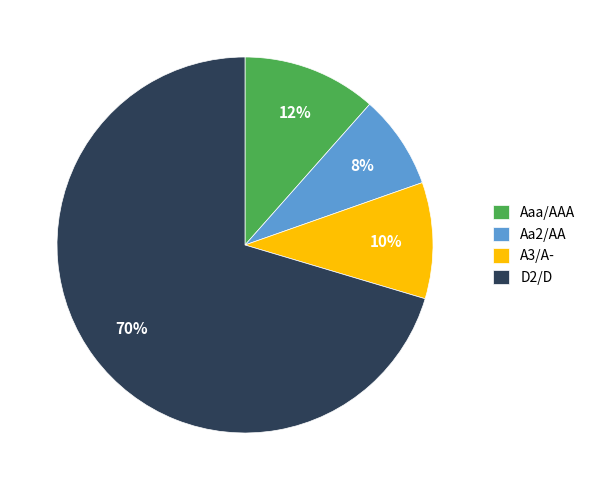

To the nearest percent, what portion does Aaa/AAA represent?

12%